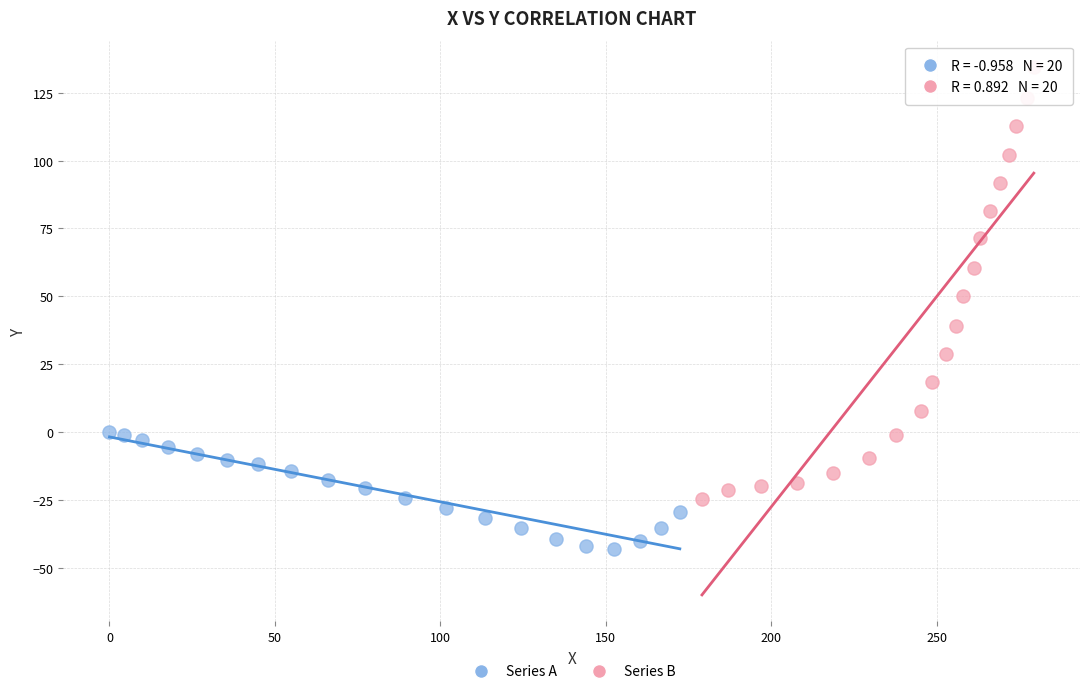

Which series has the largest Y range (max minus min)?

Series B